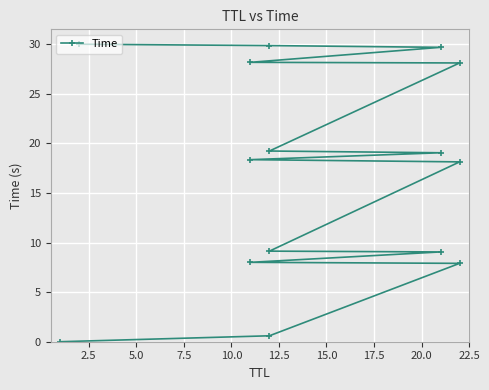

How many lines are shown in the chart?

1